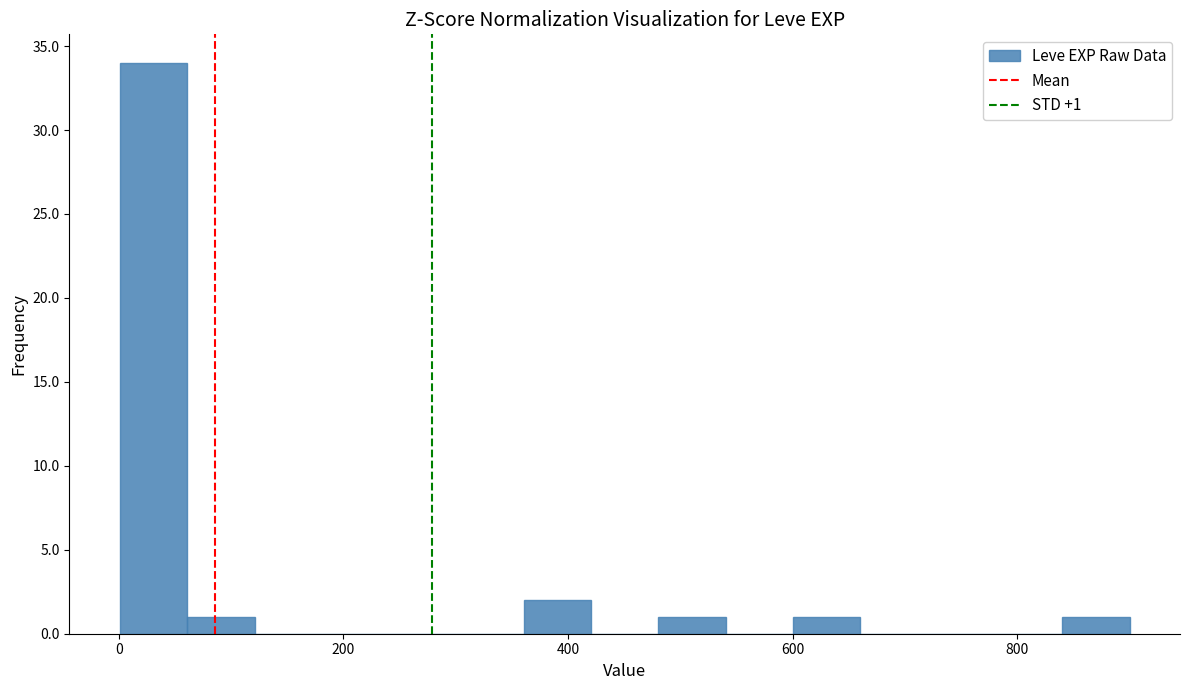

Around what value on the x-axis is the tallest bar? Give the approximate position of its centre, as read against the axis.

40